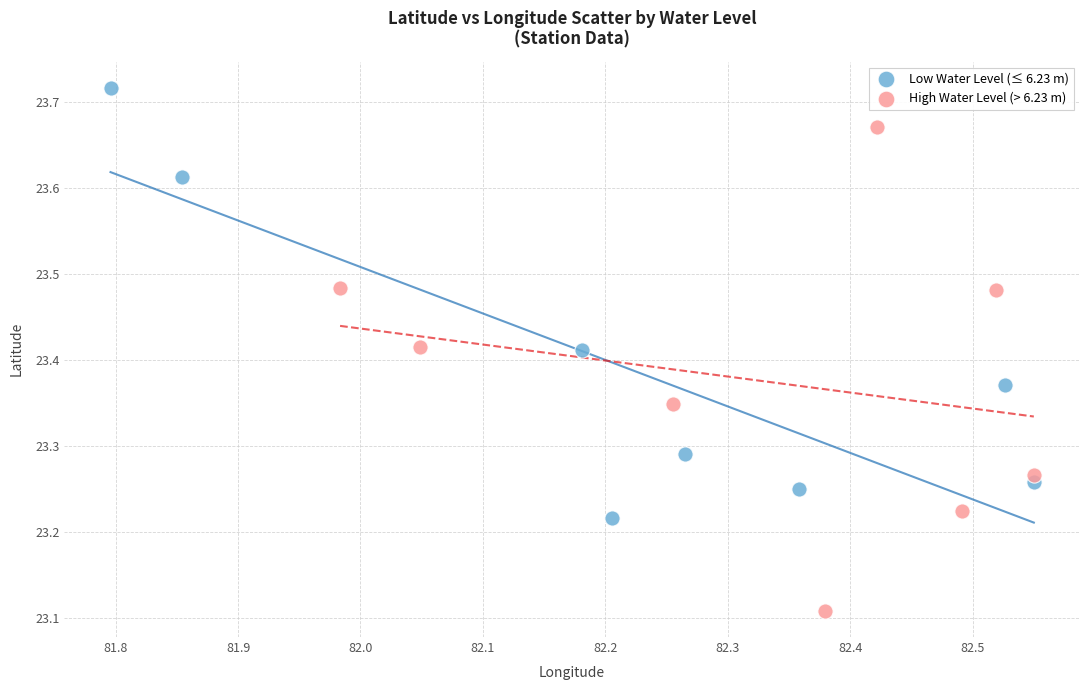

Which series contains the highest Y value?

Low Water Level (≤ 6.23 m)